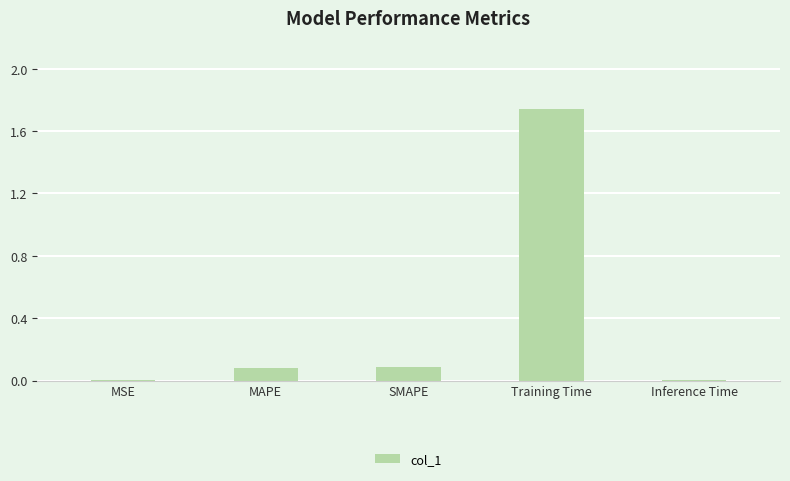

At which category does the chart reach its peak across all series?

Training Time